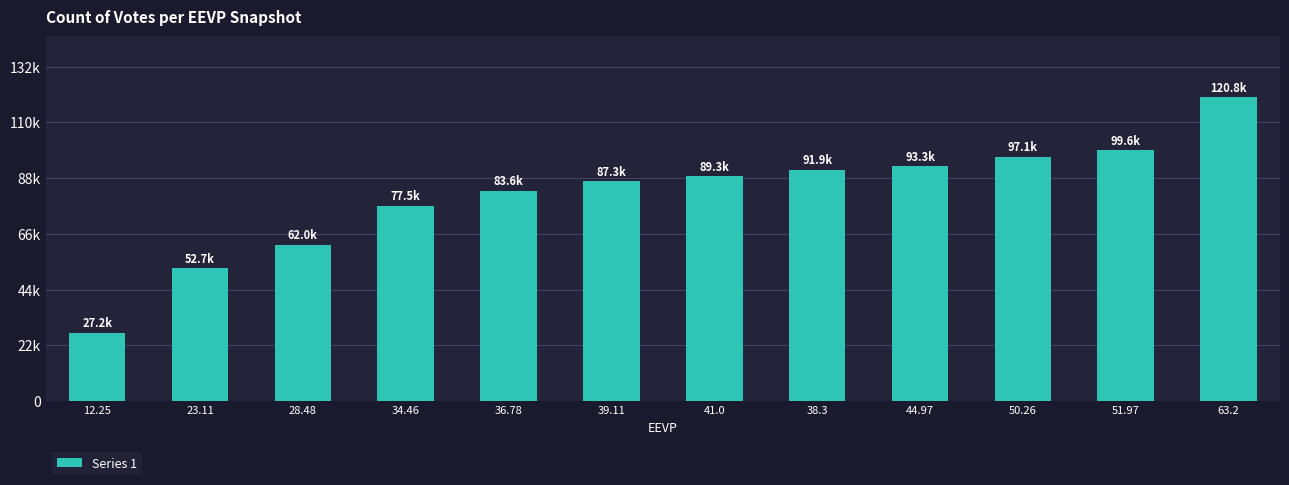

Is it true that the value at 41.0 is 89280?

True